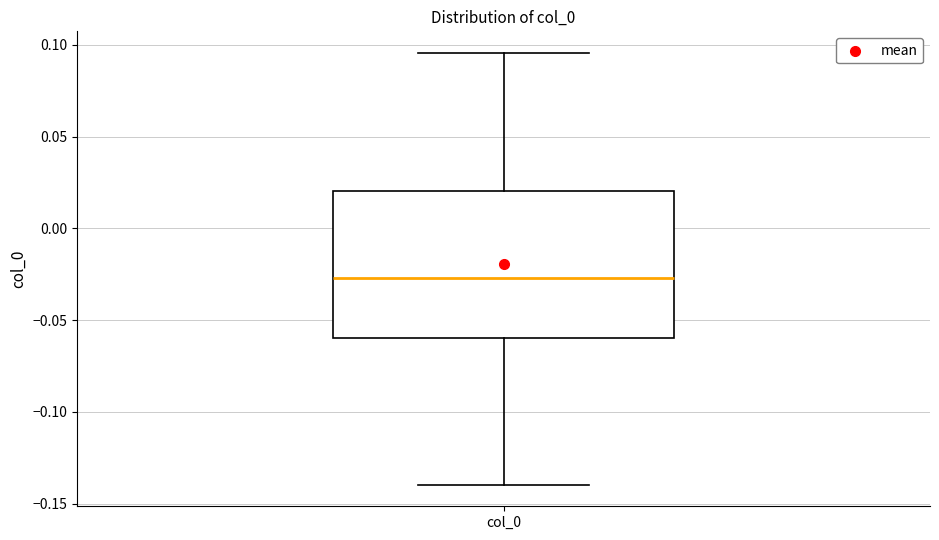

Transcribe this box plot: give where the median line is, the range the box spans, and where the two whiskers end, as read against the y-axis. The values are not printed on the chart, so give them approximately, as read against the axis.

median -0.025, box -0.060 to 0.020, whiskers -0.140 to 0.095